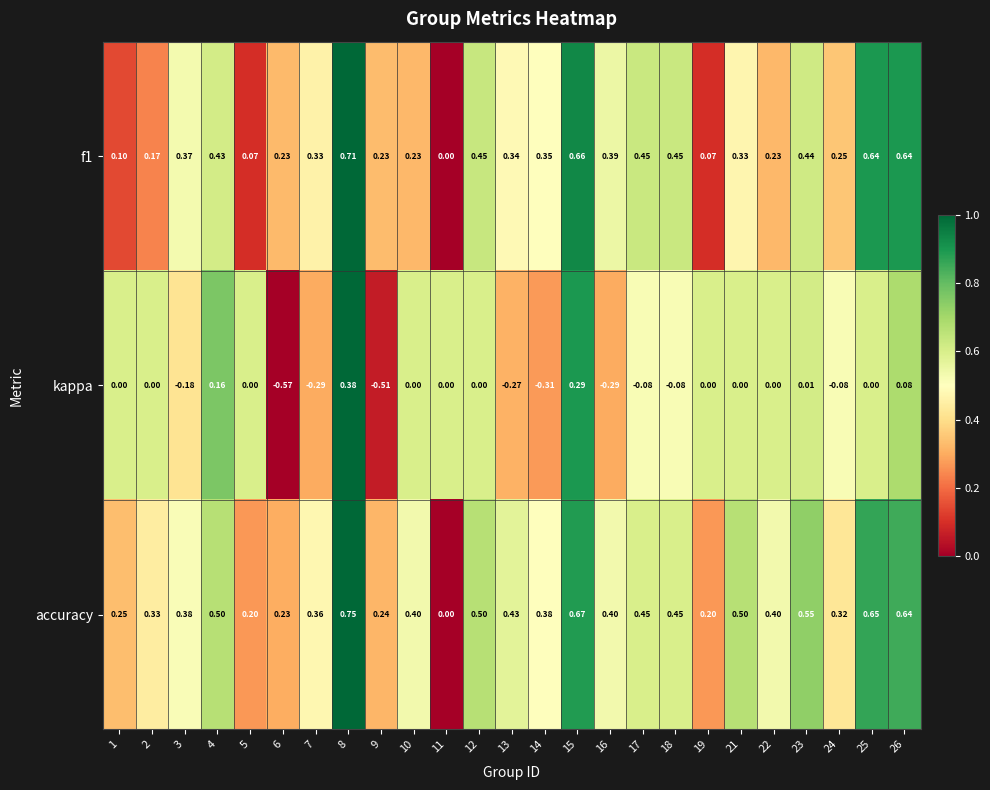

Is the value of f1 at 2 greater than the value of accuracy at 16?

No